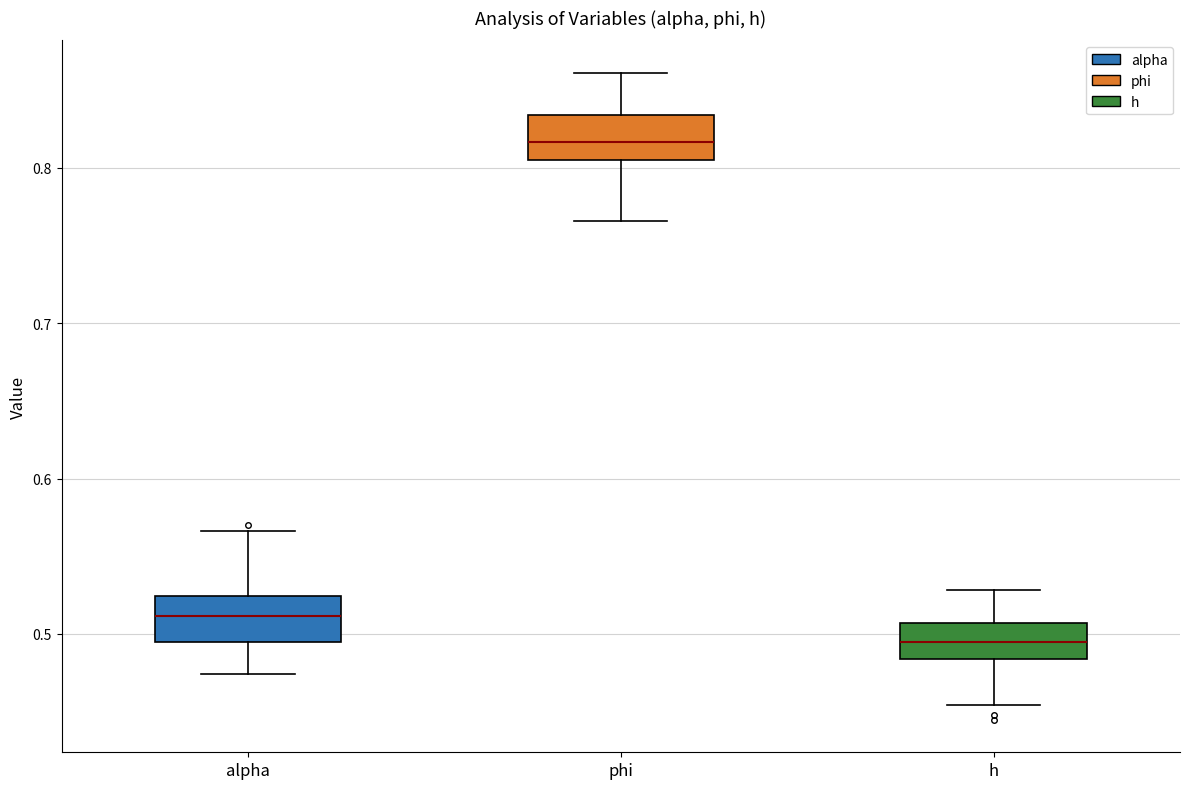

Reading left to right, read every box against the y-axis: the position of its median line, the range the box covers, and the ends of its whiskers. The values are not printed on the chart, so give them approximately, as read against the axis.

alpha: median 0.51, box 0.49 to 0.52, whiskers 0.47 to 0.57
phi: median 0.82, box 0.81 to 0.83, whiskers 0.77 to 0.86
h: median 0.49, box 0.48 to 0.51, whiskers 0.45 to 0.53